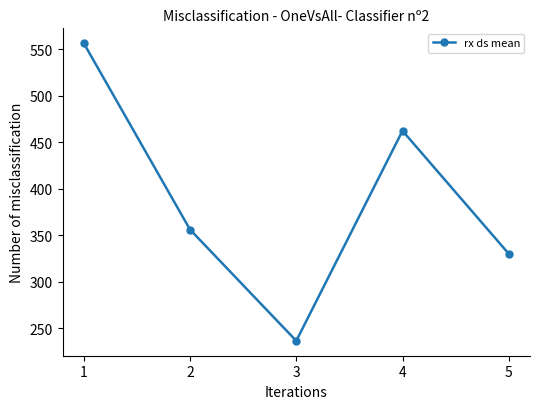

How many points are higher than both their immediate neighbors (excluding endpoints)?

1